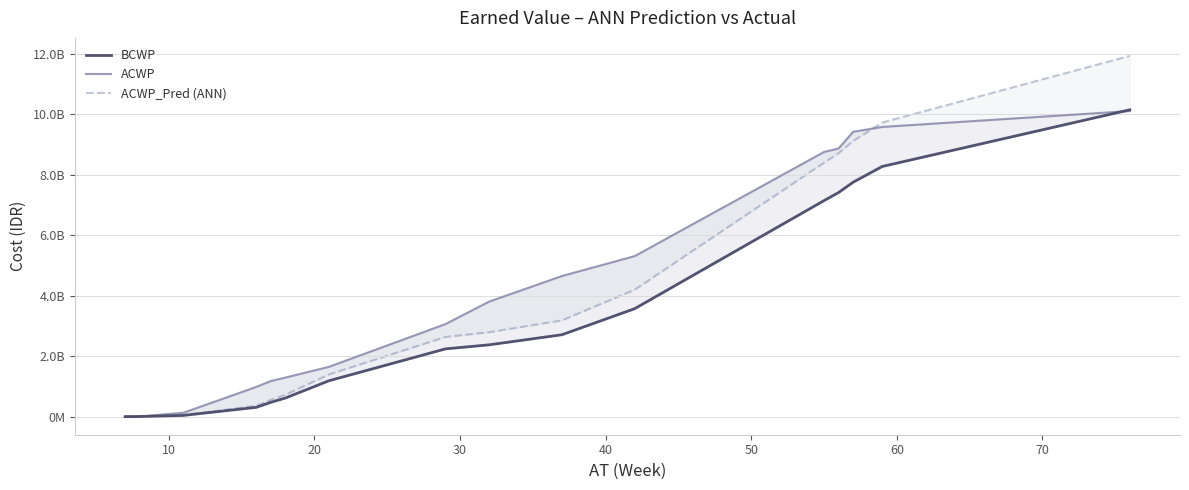

The value of BCWP at 10 is 5320882.5. True or false?

True